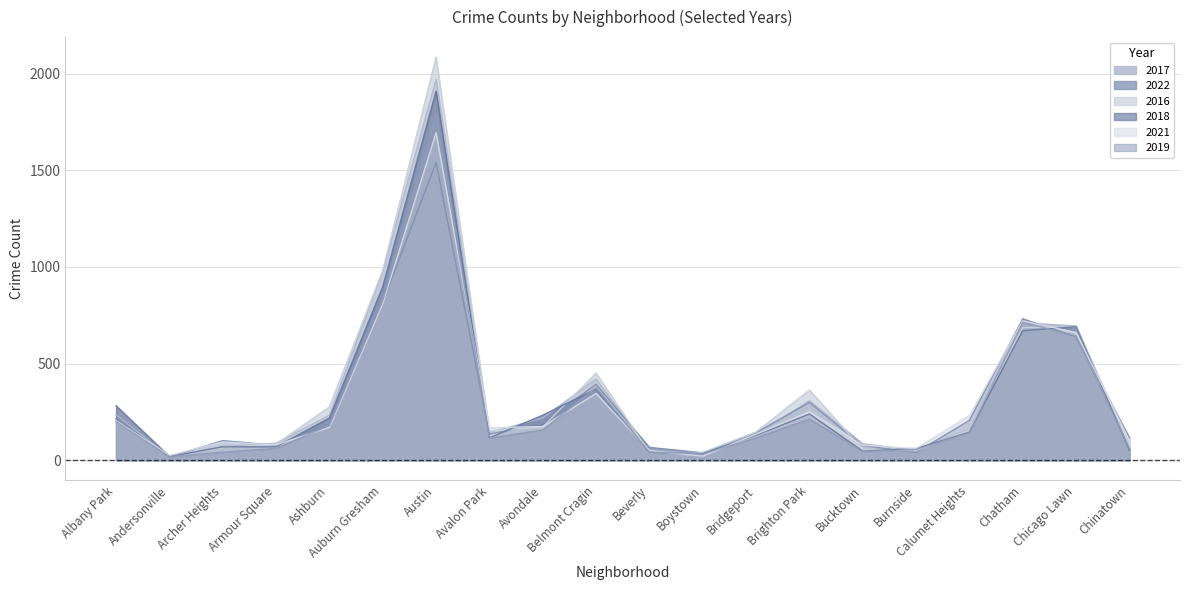

What is the sum of all 2019 values?

5826